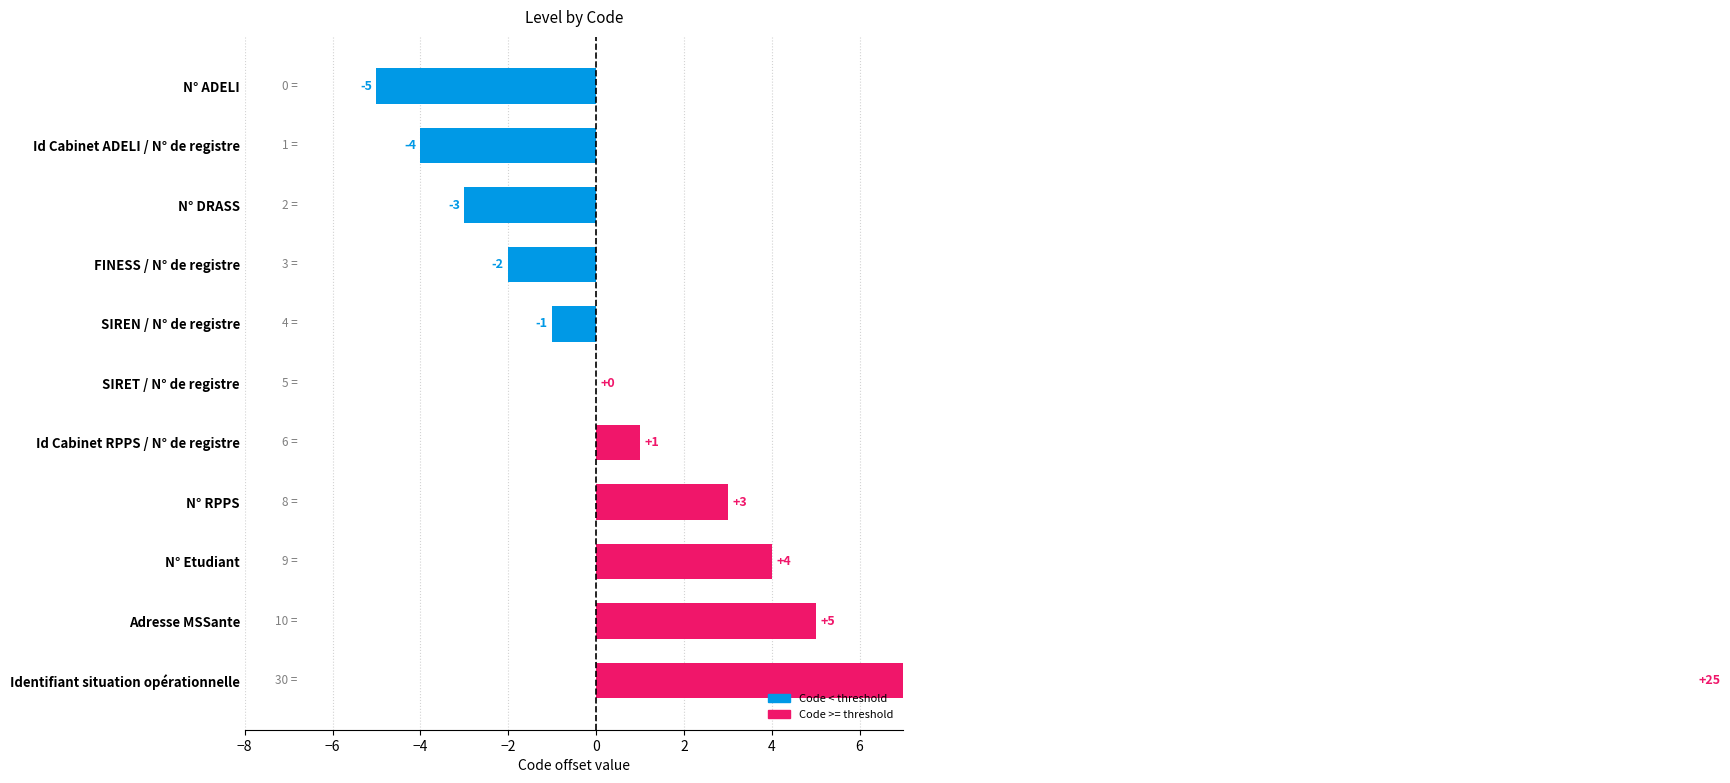

Between Identifiant situation opérationnelle and Adresse MSSante, which is larger?

Identifiant situation opérationnelle